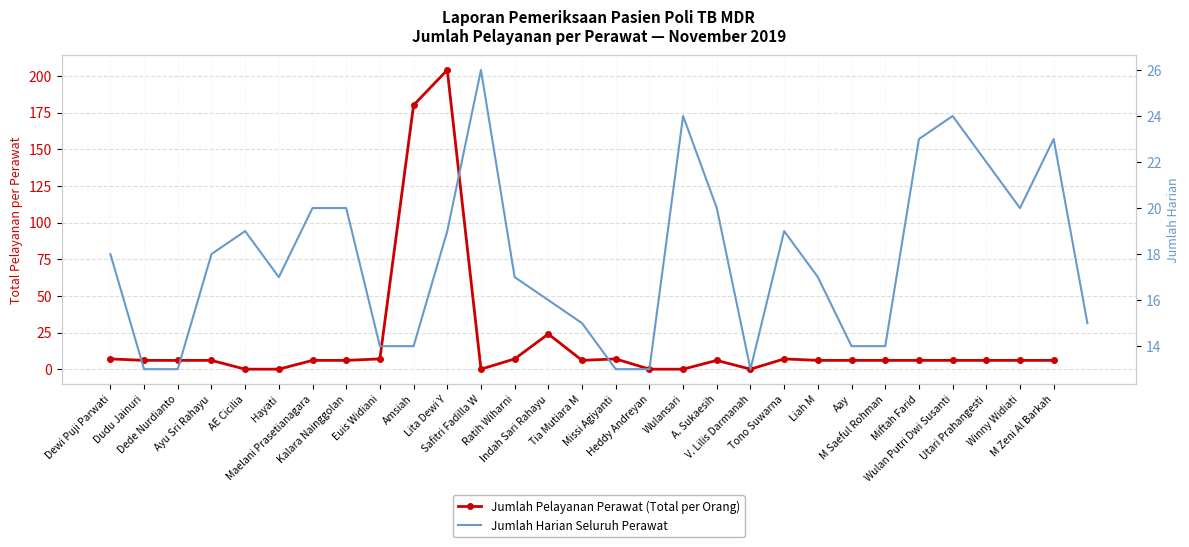

How many data points are less than 6?

6